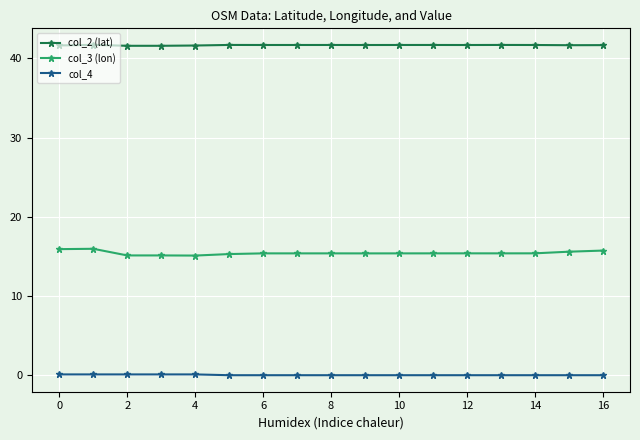

What is the difference between the second highest and second lowest values in the col_3 (lon) series?

0.8